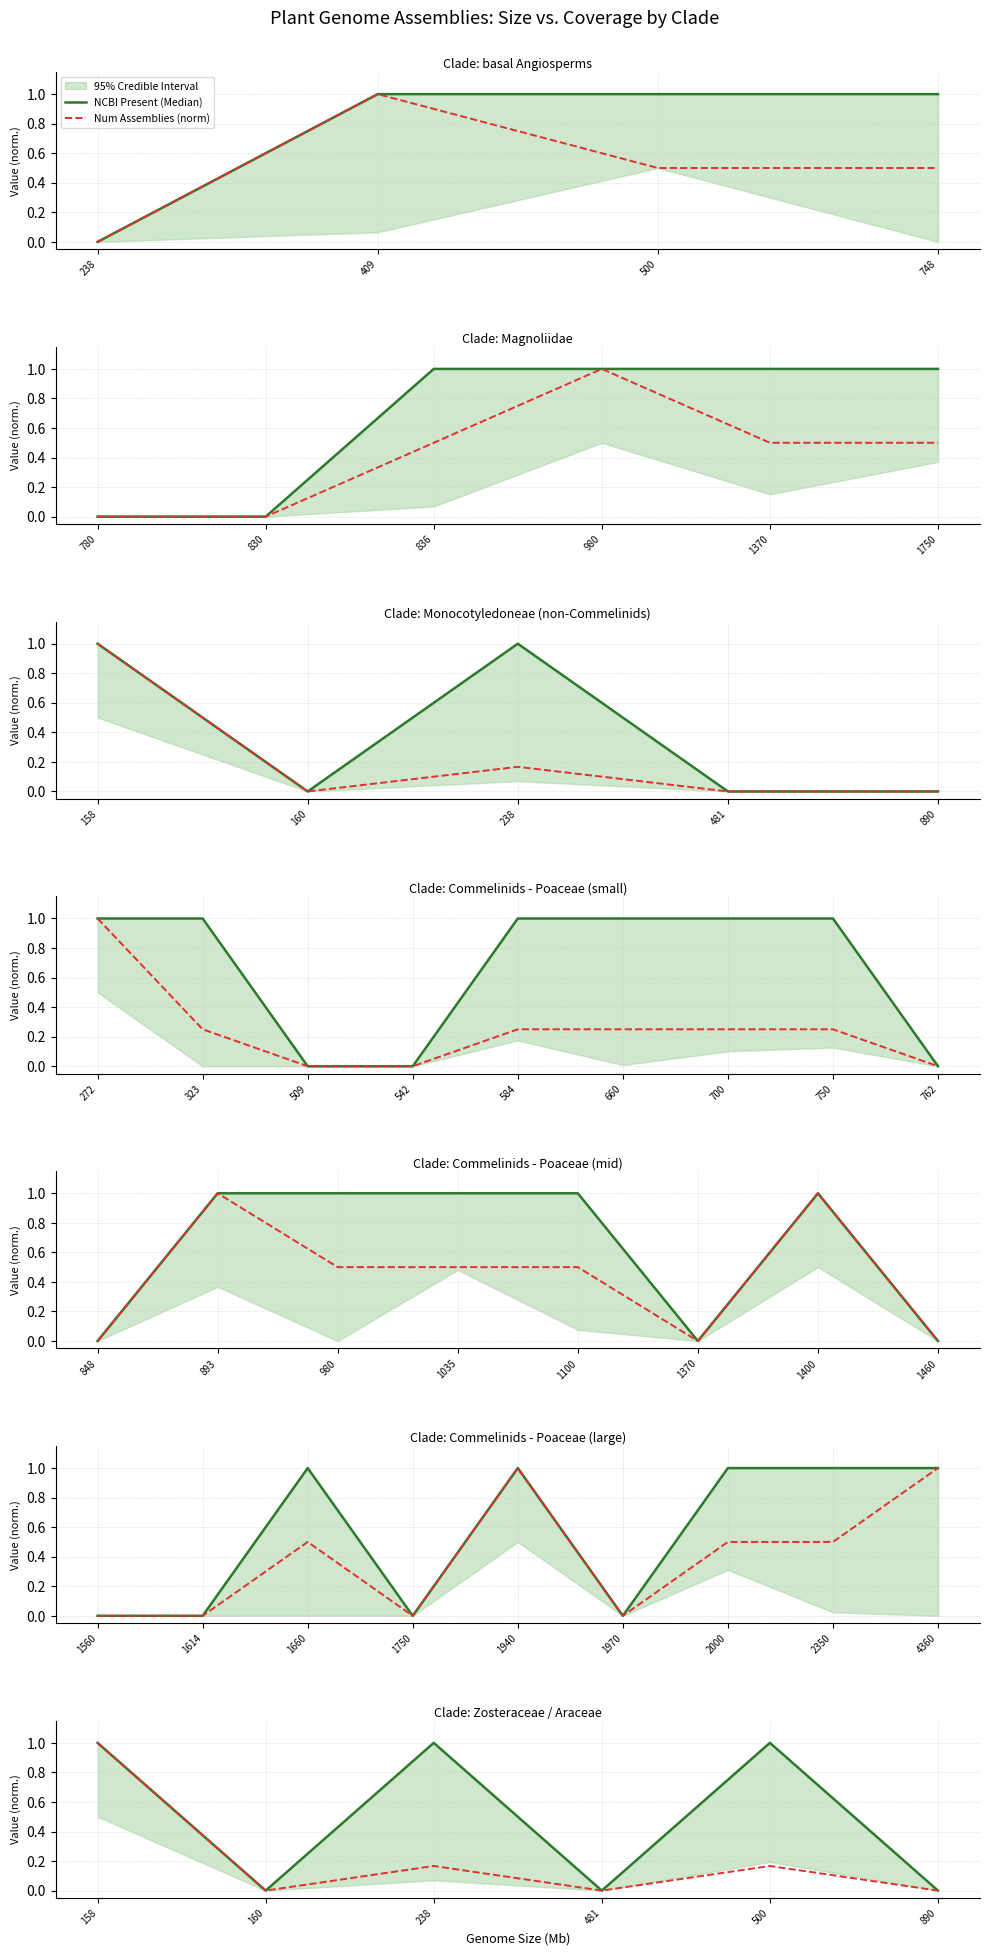

What is the value of the Num Assemblies (norm) point at the 5th from the left?

0.2